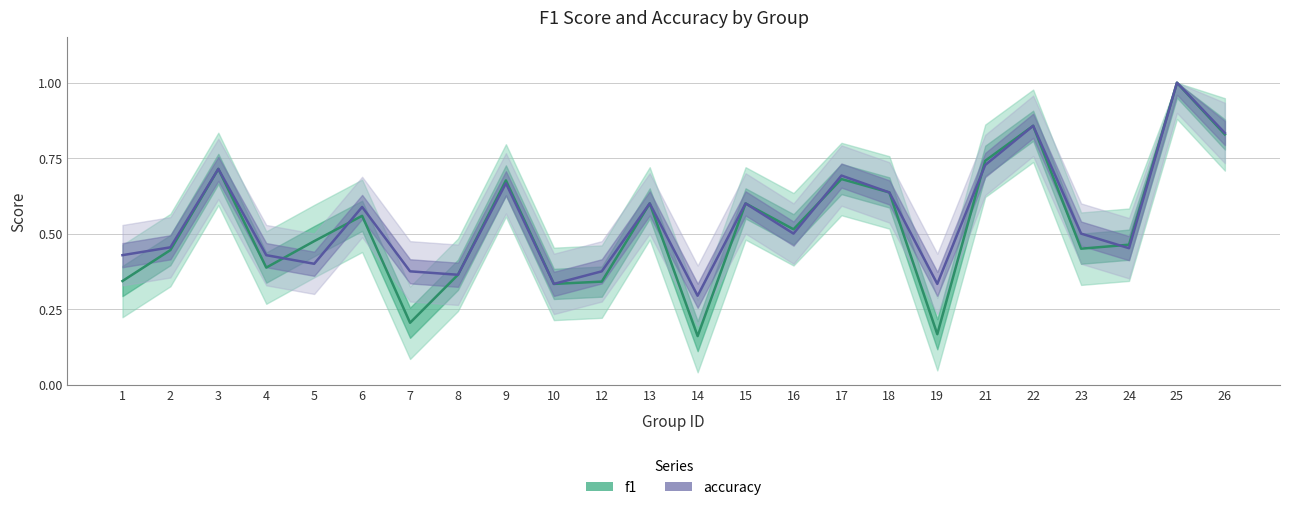

List the series in order of their peak value, lowest first.

f1, accuracy